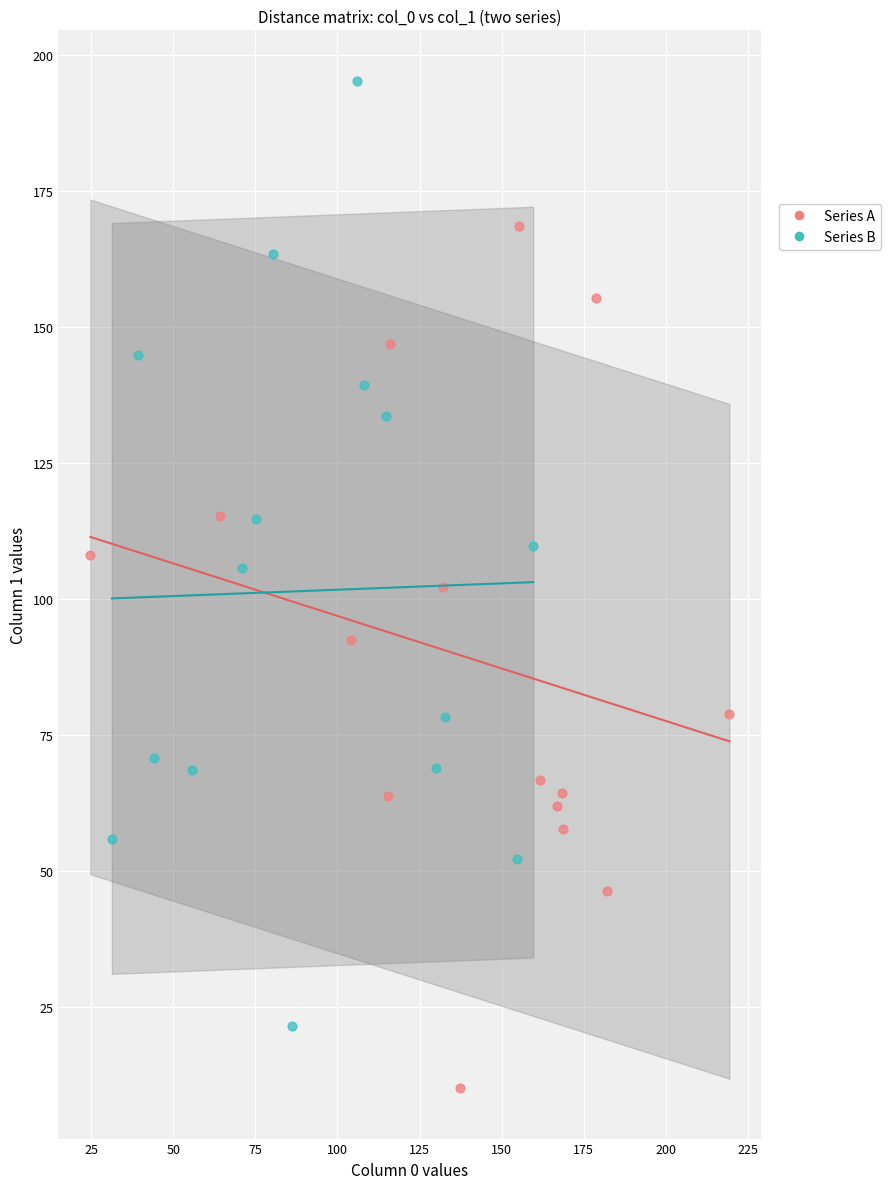

Which series reaches the minimum Y coordinate?

Series A